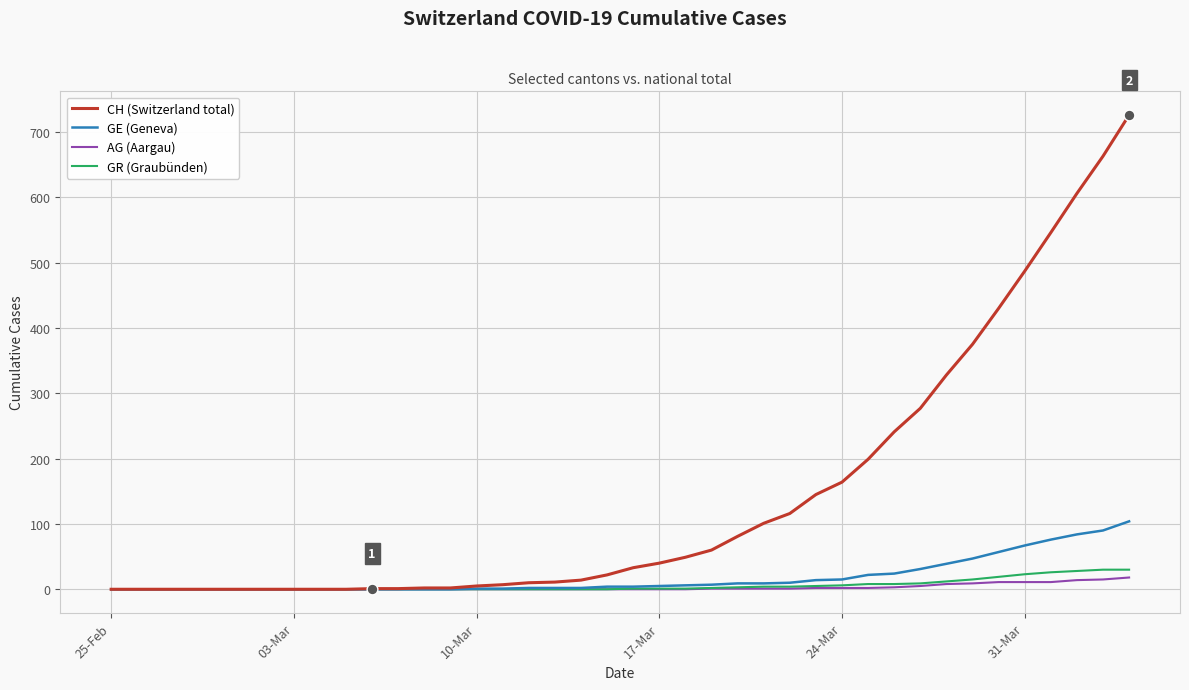

Which series has the largest total across all categories?

CH (Switzerland total)